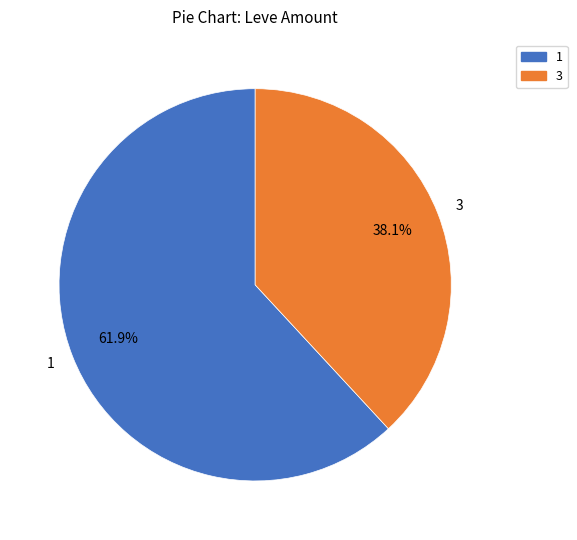

Combined, do 3 and 1 account for over 50%?

Yes